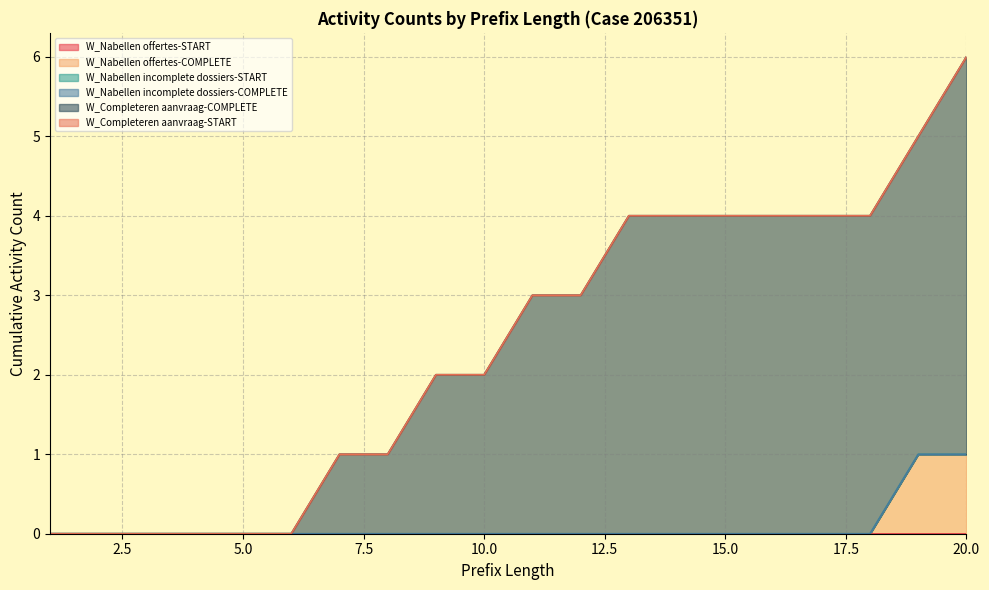

Rank the series at 17 from lowest to highest value.

W_Nabellen offertes-START, W_Nabellen offertes-COMPLETE, W_Nabellen incomplete dossiers-START, W_Nabellen incomplete dossiers-COMPLETE, W_Completeren aanvraag-START, W_Completeren aanvraag-COMPLETE